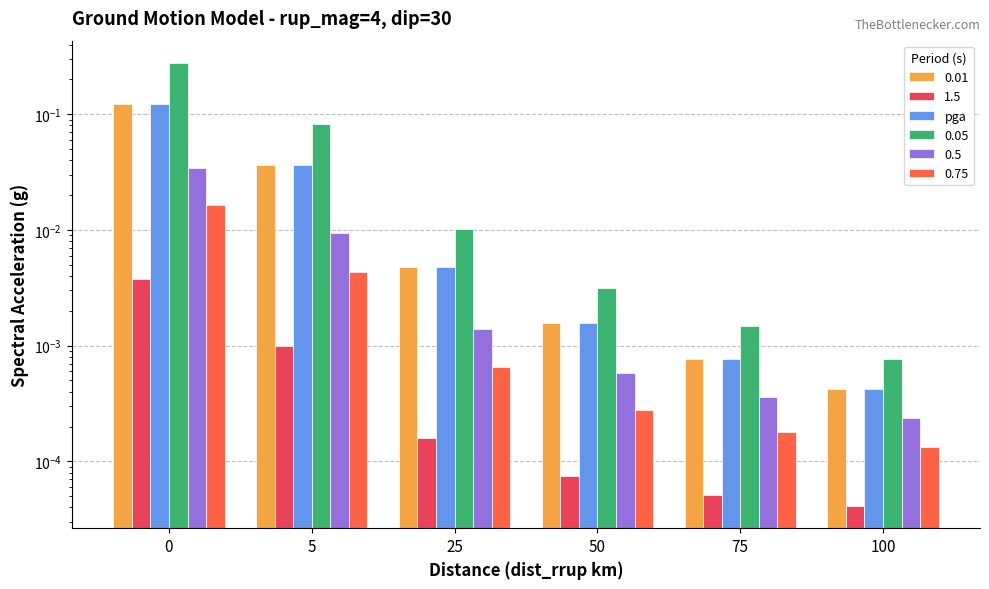

How many bars are there in total?

6